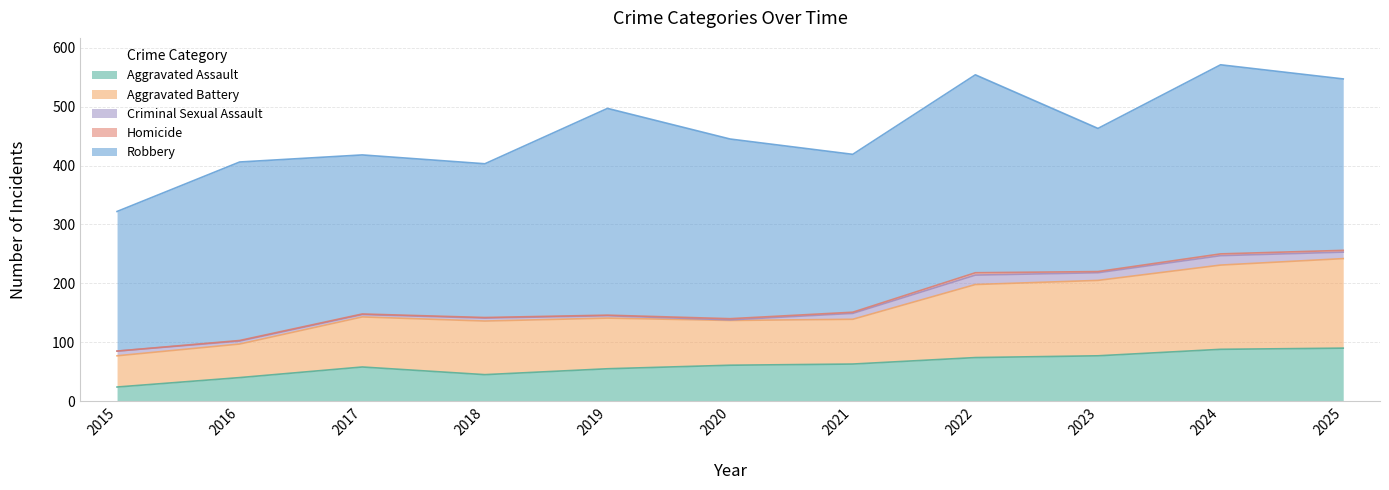

What is the sum of all Aggravated Battery values?

1071